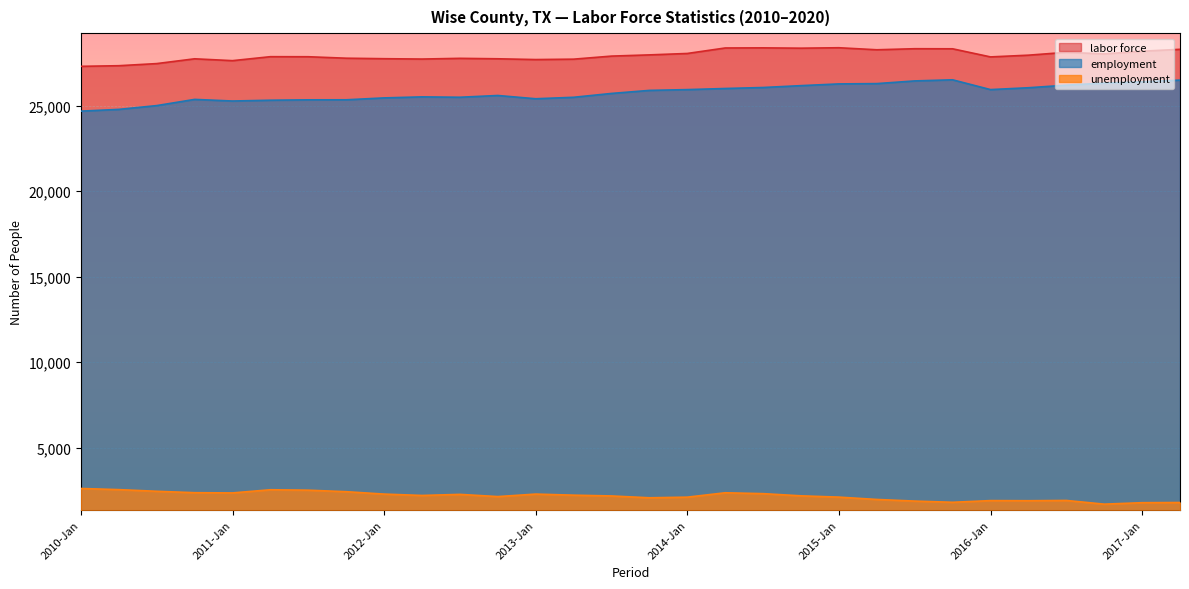

What is the difference between the maximum and minimum values in the labor force series?

1087